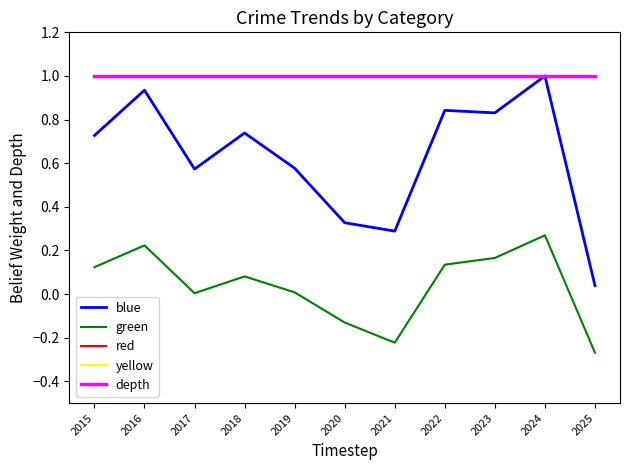

What value does the blue series have at 2023?

0.8